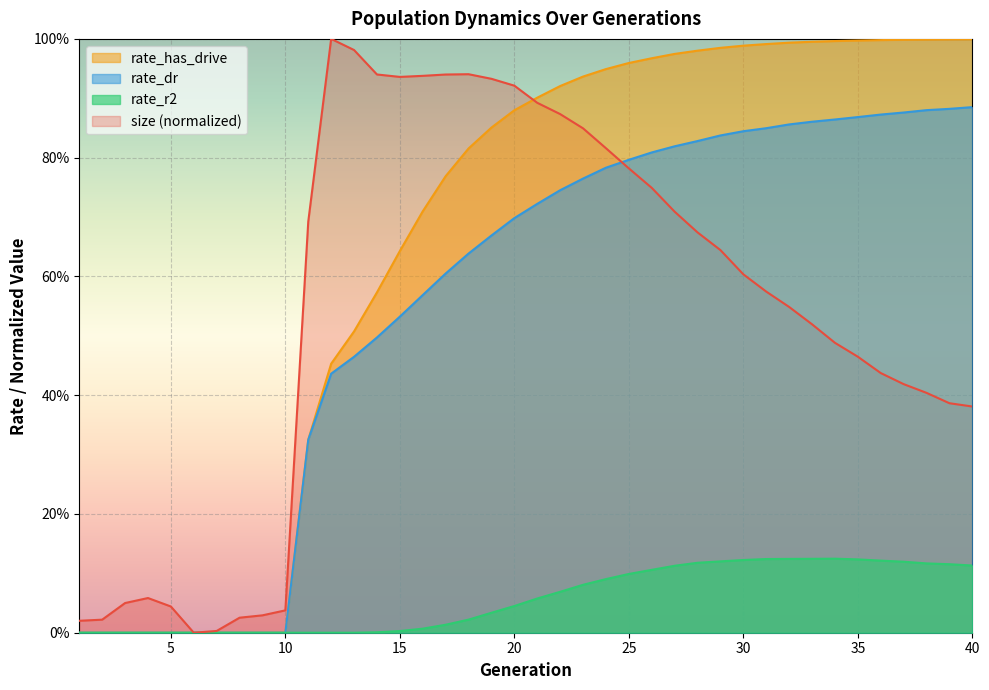

What is the sum of the size values at 12 and 40?

1.4